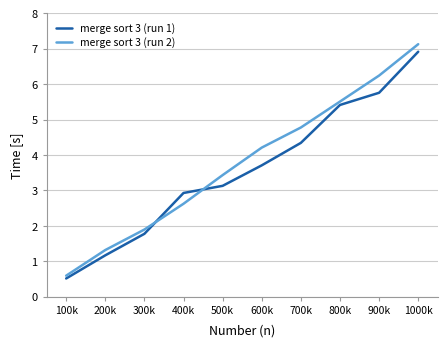

What position from the left is 400k?

4